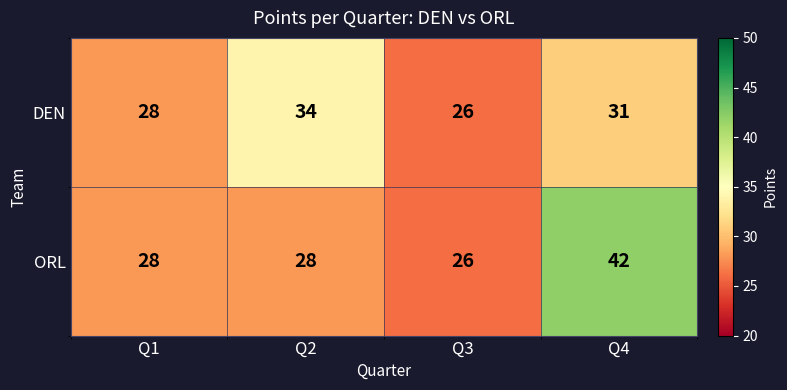

What is the difference between the highest and lowest values at Q2?

6